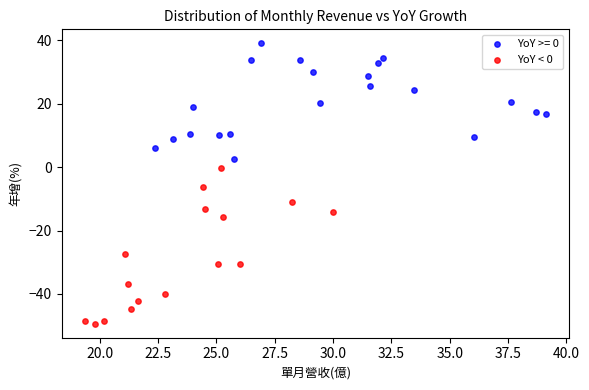

Which series reaches the minimum Y coordinate?

YoY < 0